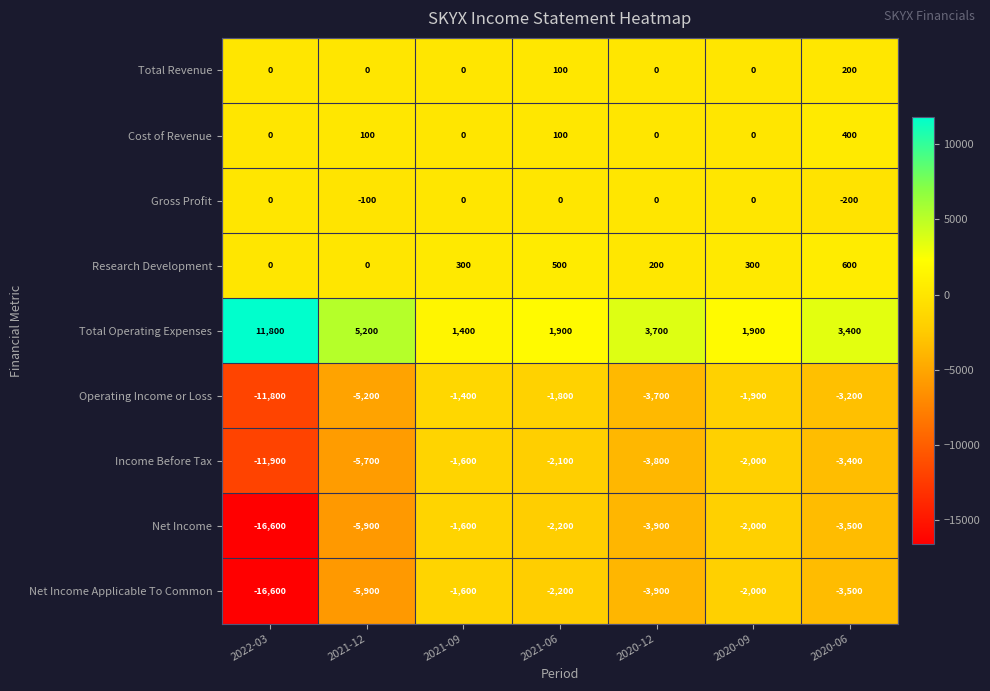

What is the total value across all series at 2021-12?

-17500